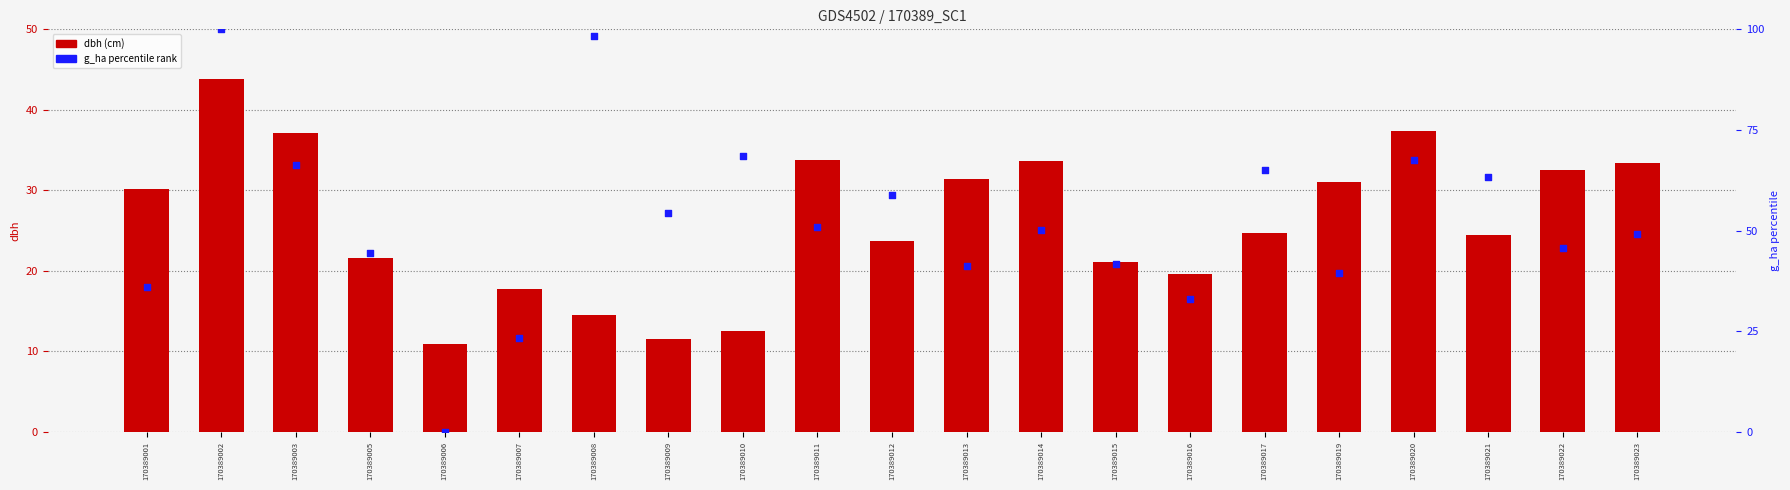

What is the total value across all series at 170389005?

66.2